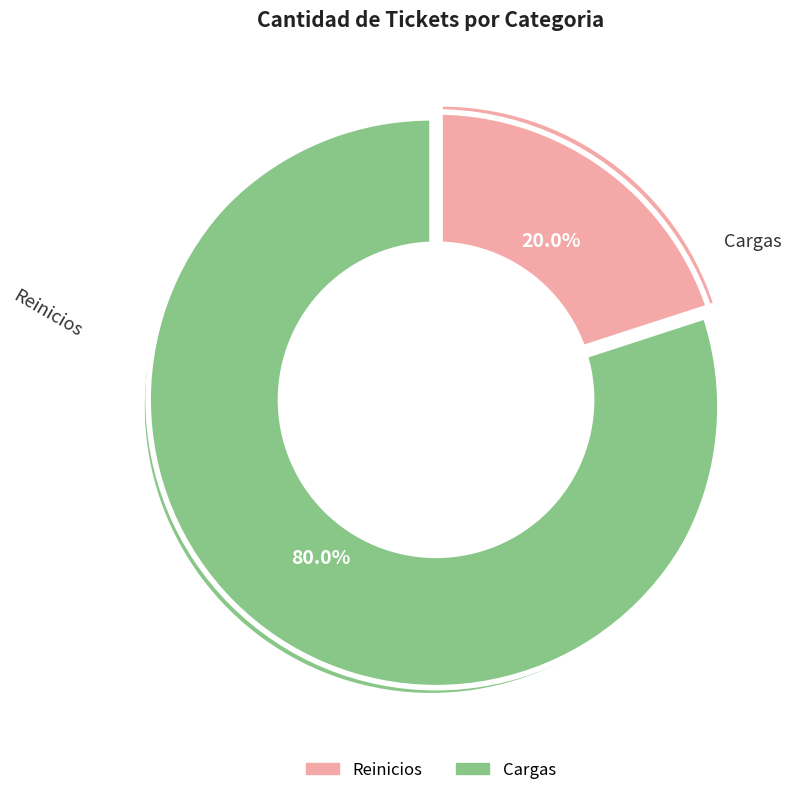

Is it true that Cargas is 92% of the pie?

False